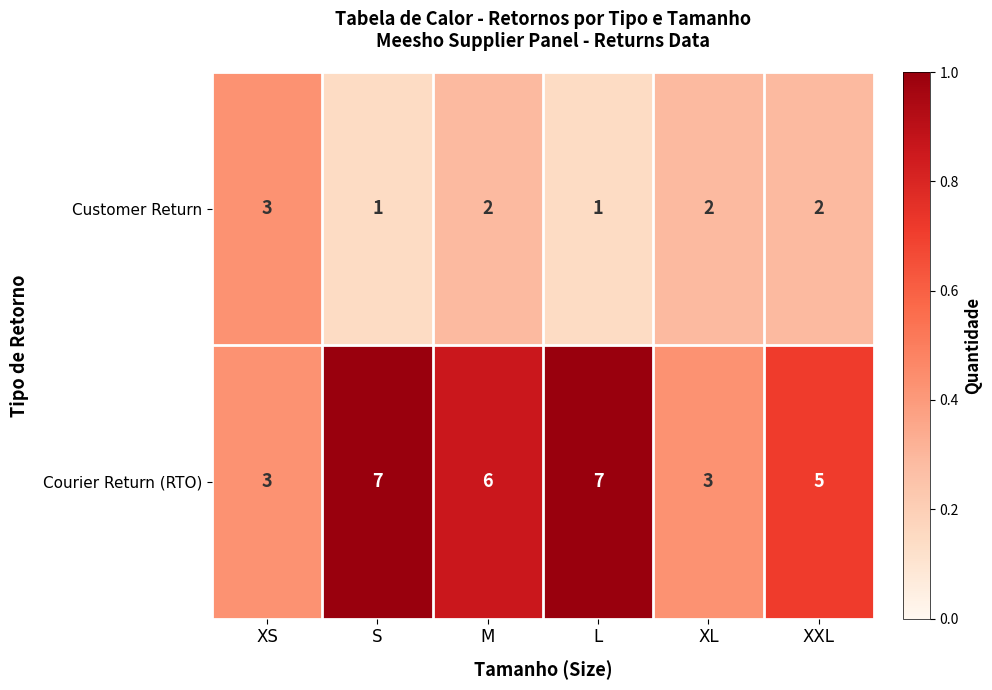

At which label does Customer Return reach its peak?

XS